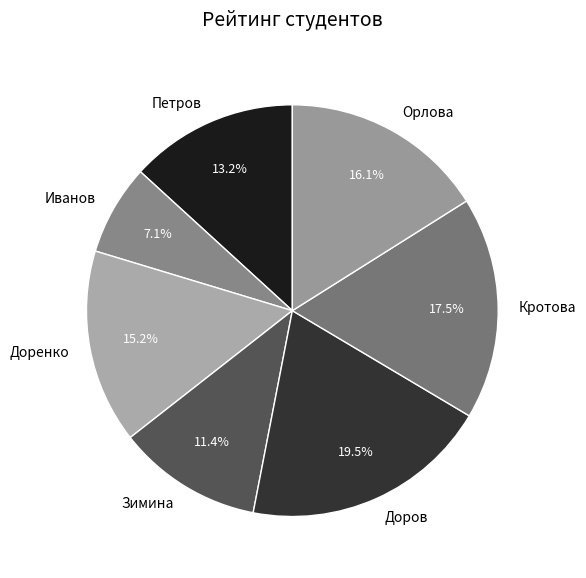

To the nearest percent, what is the average slice percentage?

14%